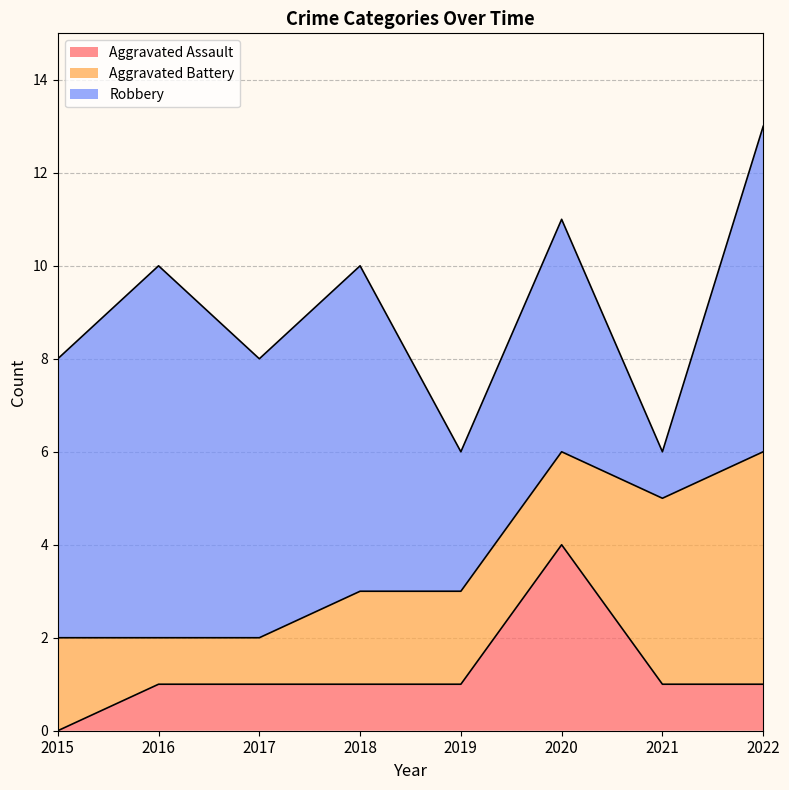

Which series has the widest spread of values?

Robbery